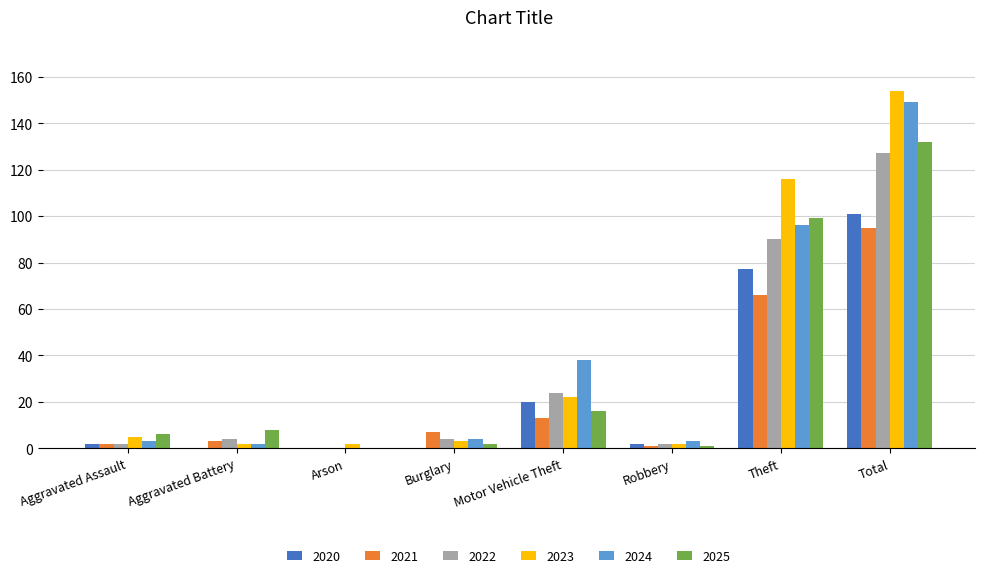

The value of 2025 at Theft is 171. True or false?

False